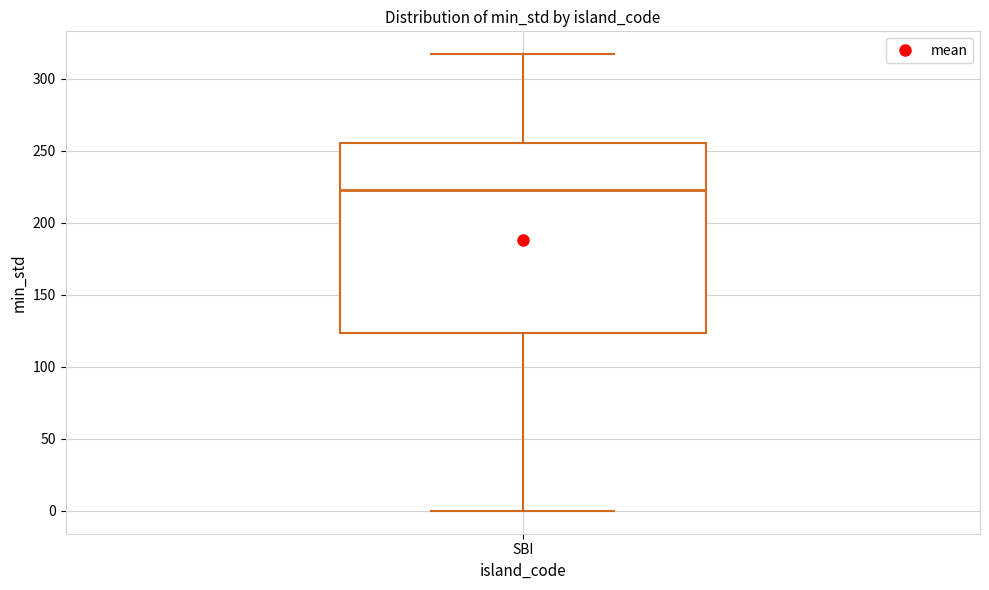

Transcribe this box plot: give where the median line is, the range the box spans, and where the two whiskers end, as read against the y-axis. The values are not printed on the chart, so give them approximately, as read against the axis.

median 220, box 125 to 255, whiskers 0 to 315